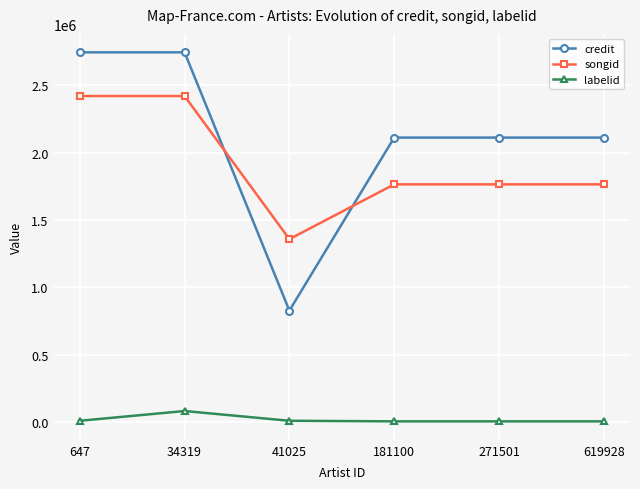

What is the total value across all series at 181100?

3883849